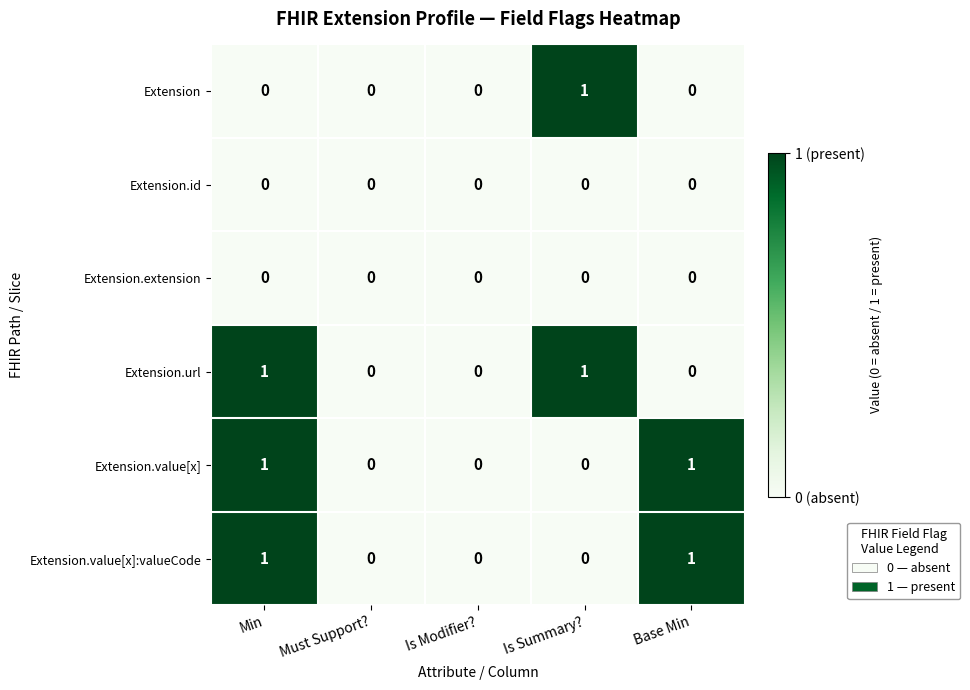

At which category is the sum across all series the highest?

Min